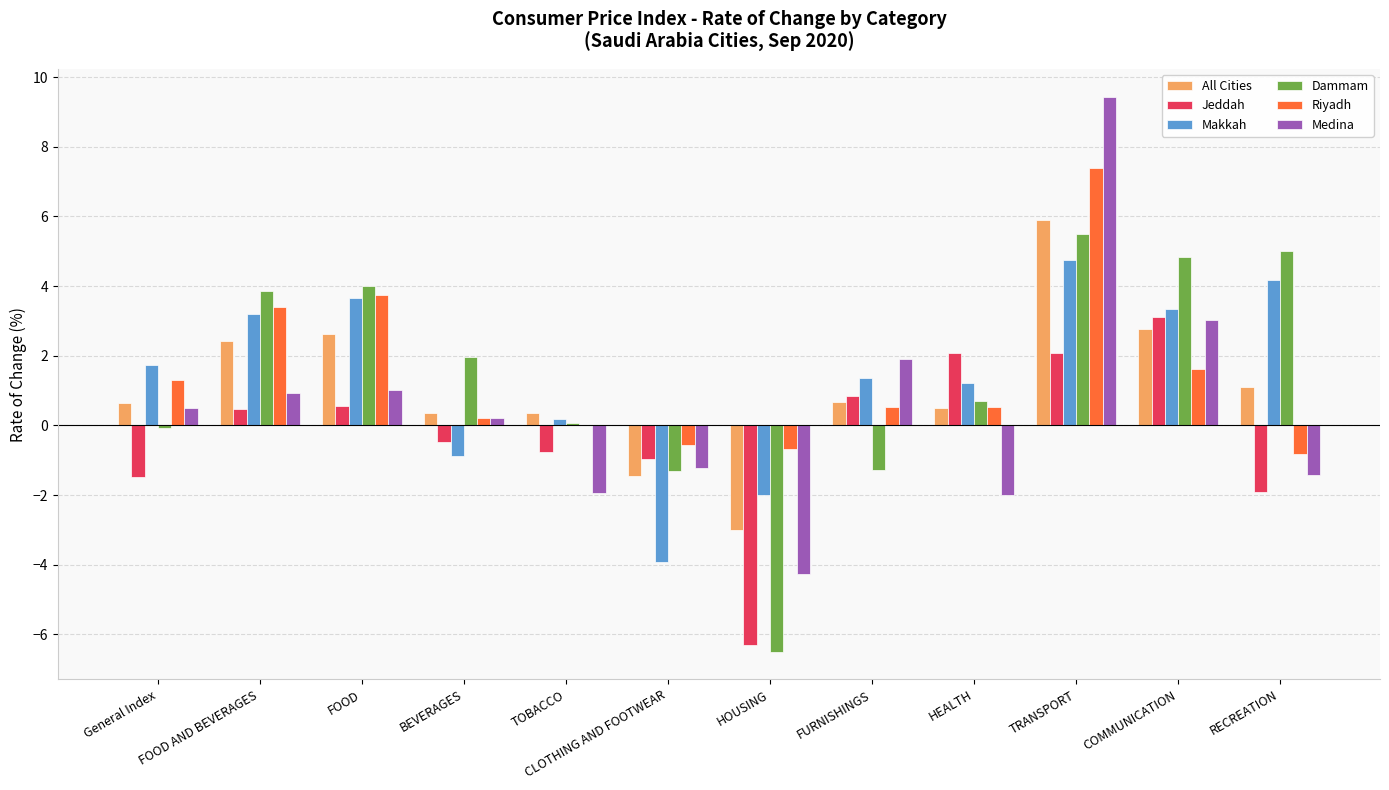

Which series changed the most between FOOD and HOUSING?

Dammam